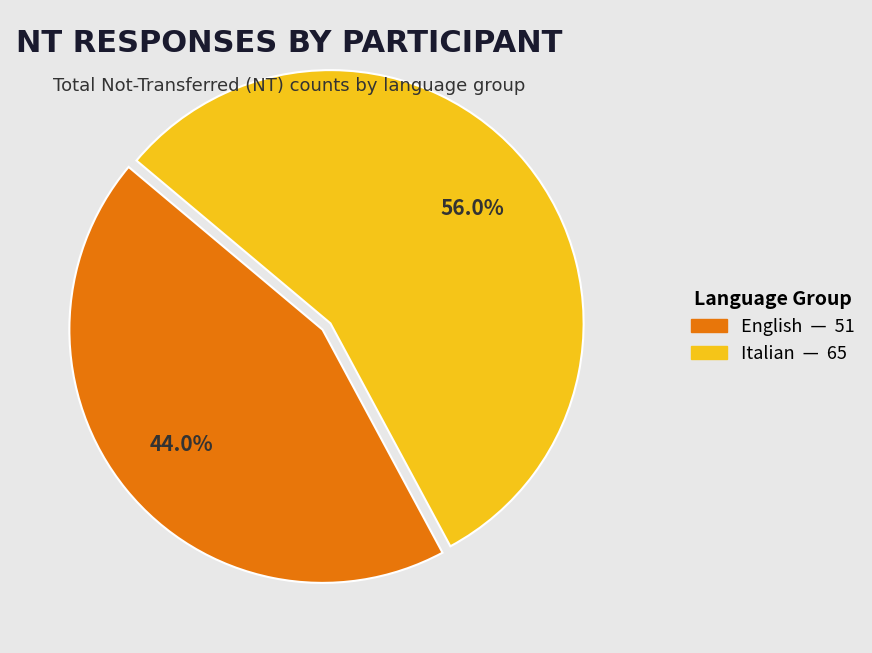

Does any single category account for the majority?

Yes